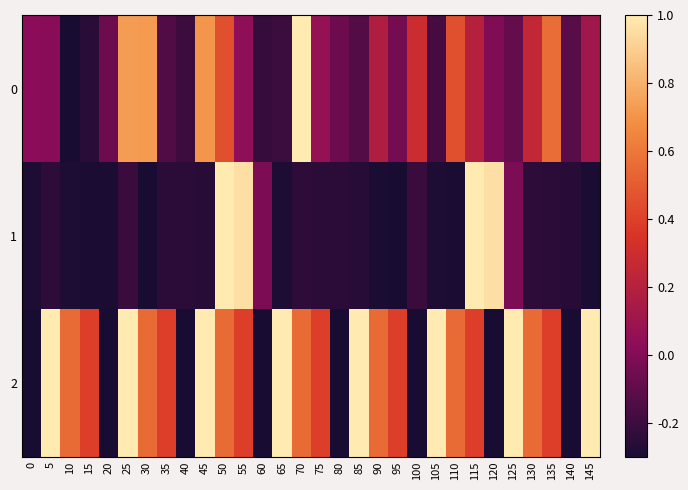

Count the number of categories in the chart.

30